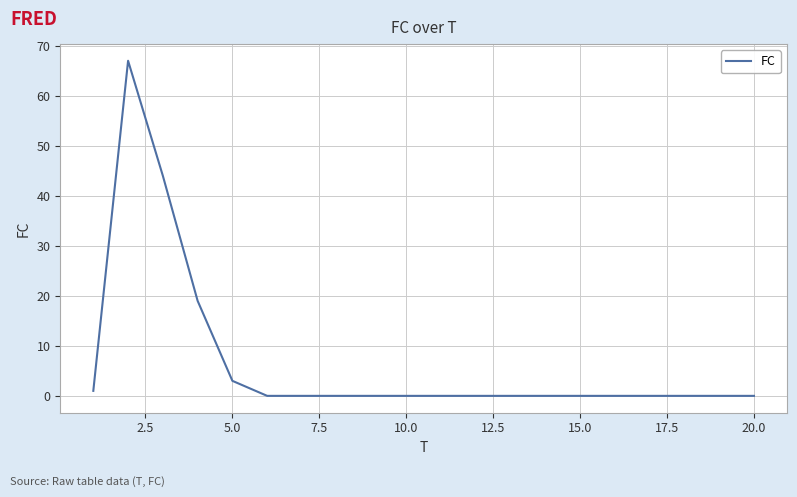

What is the greatest value displayed?

67